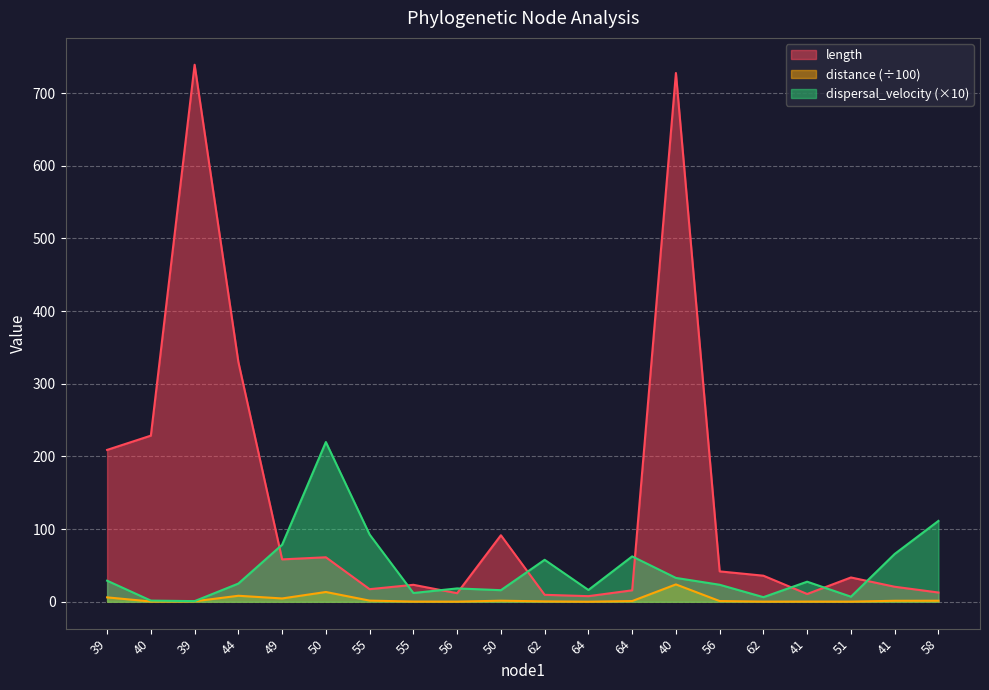

How many intersections are there between dispersal_velocity and length?

9